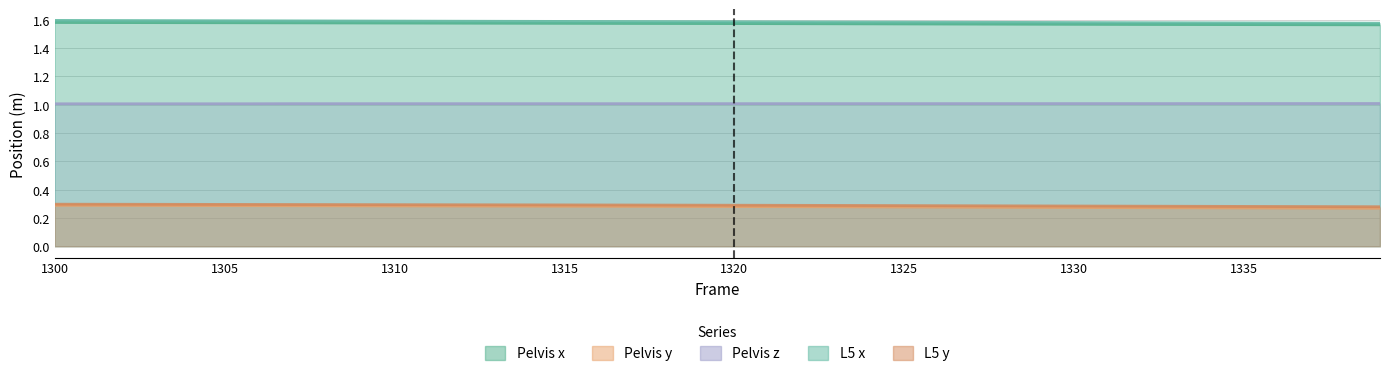

What is the approximate value of L5 x at 1309?

1.6